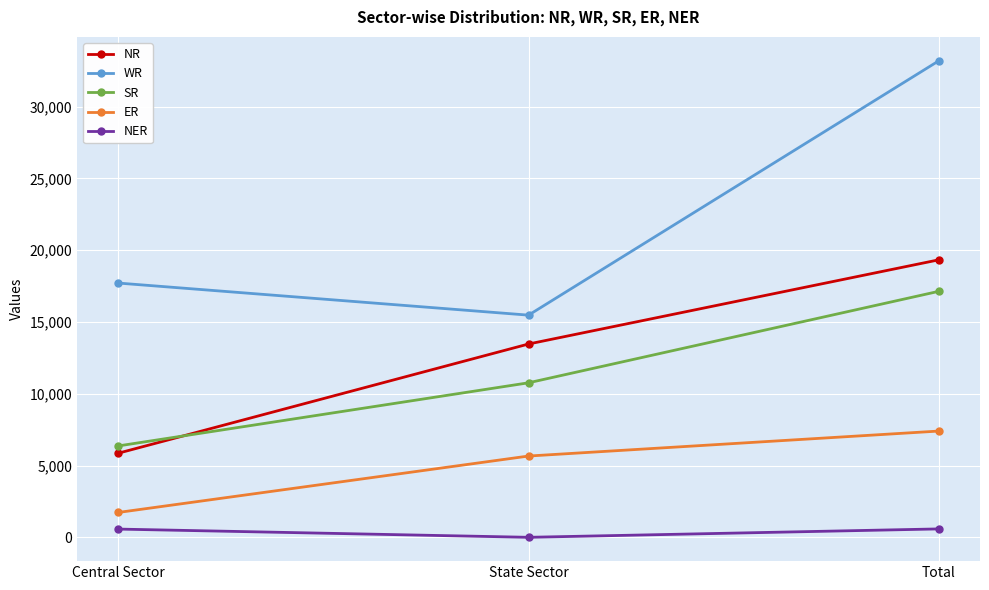

What is the label of the 3rd point from the right?

Central Sector